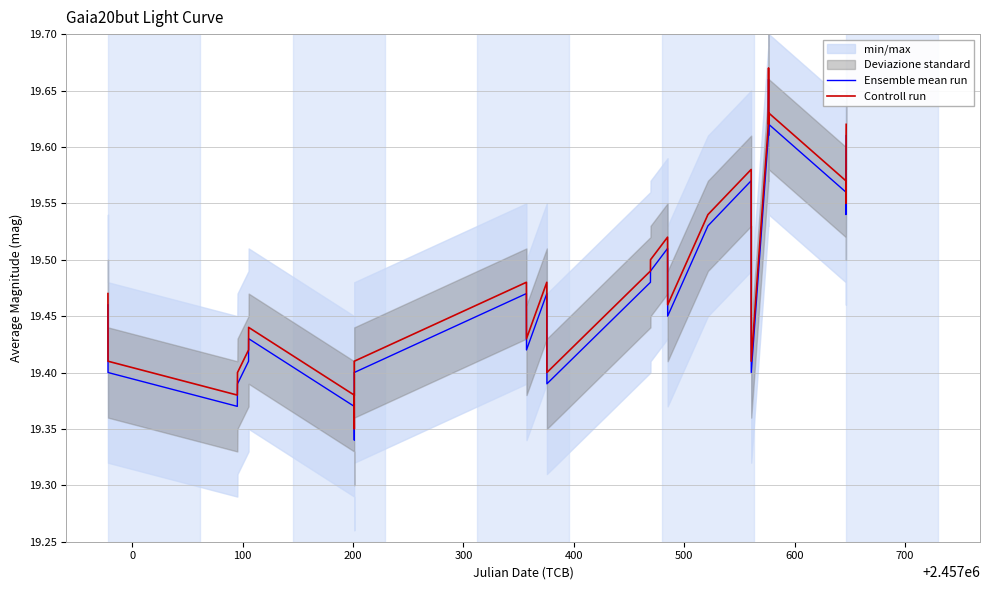

What is the sum of all Controll run values?

545.8